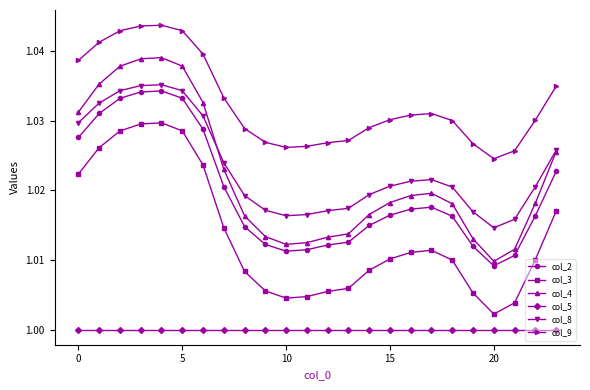

Which series has the widest spread of values?

col_4